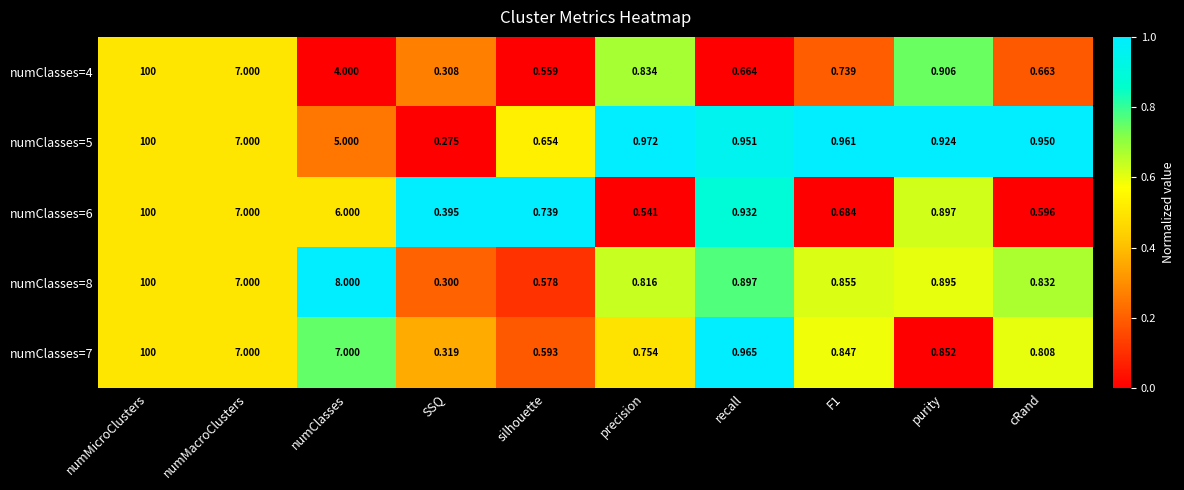

What is the total value across all series at F1?

4.1